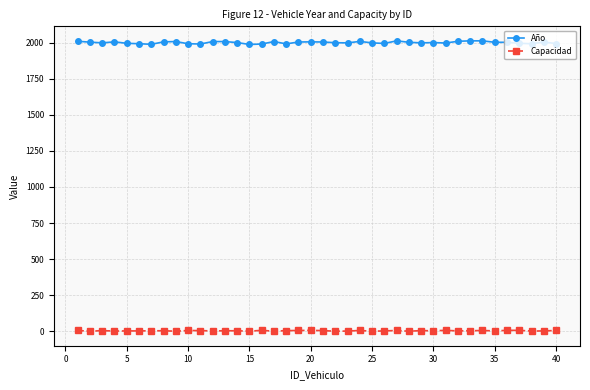

At how many categories does at least one series exceed 1092?

40